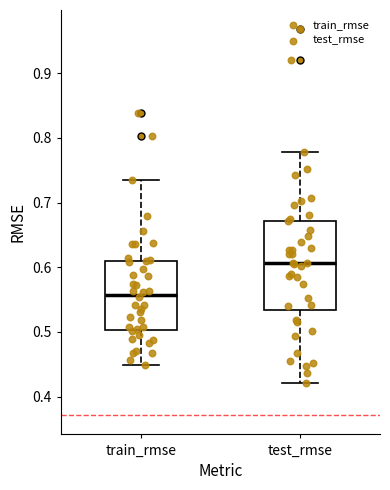

Which box is the tallest, from its lower edge to its upper edge?

test_rmse